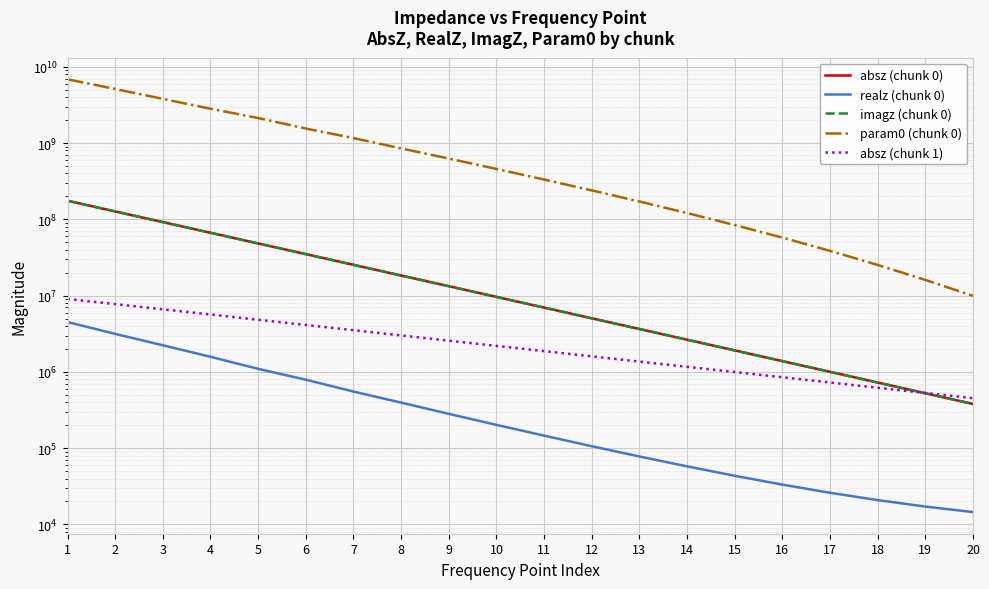

At 5, list the series in order from largest to smallest.

param0 (chunk 0), absz (chunk 0), imagz (chunk 0), absz (chunk 1), realz (chunk 0)